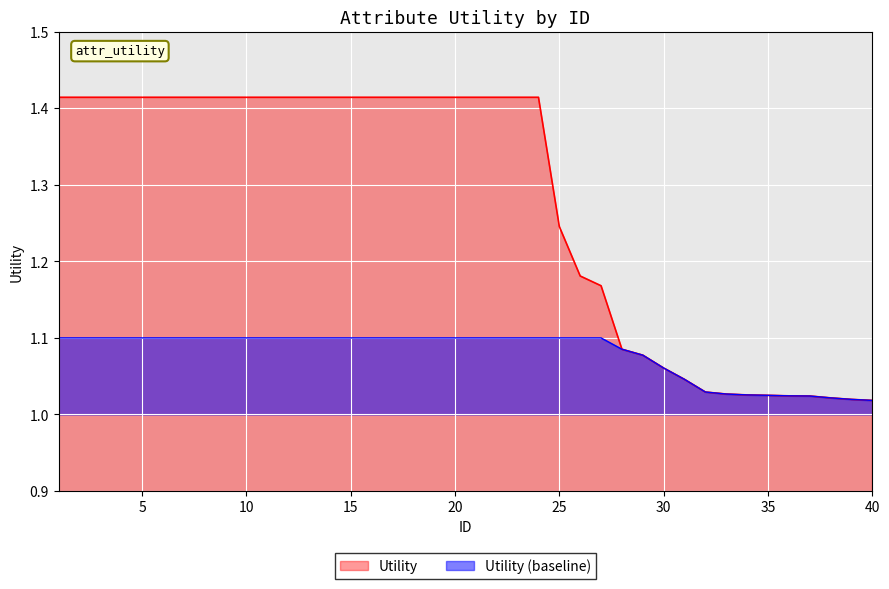

The value at 29 is 1.1. True or false?

True